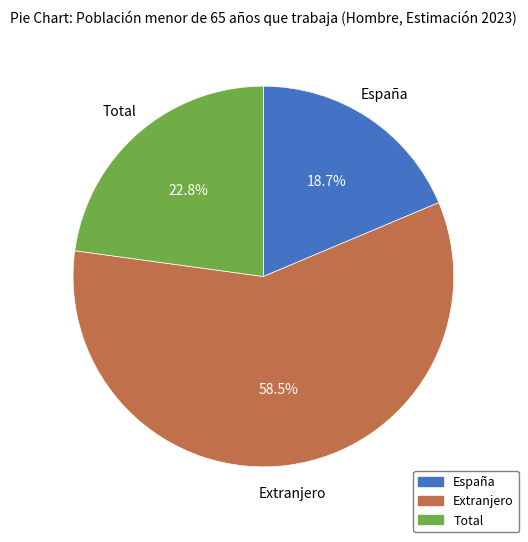

Which has a higher value, Total or Extranjero?

Extranjero